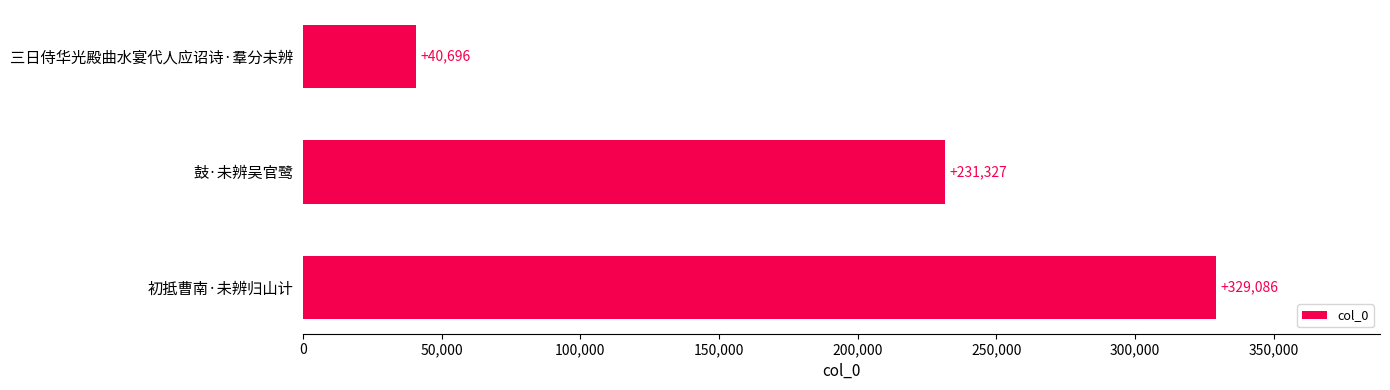

What is the value of the 2nd bar from the top?

231327